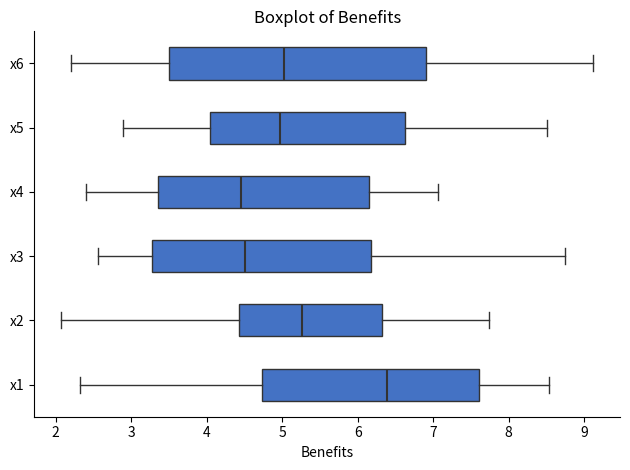

Which box's median line is the furthest to the right?

x1